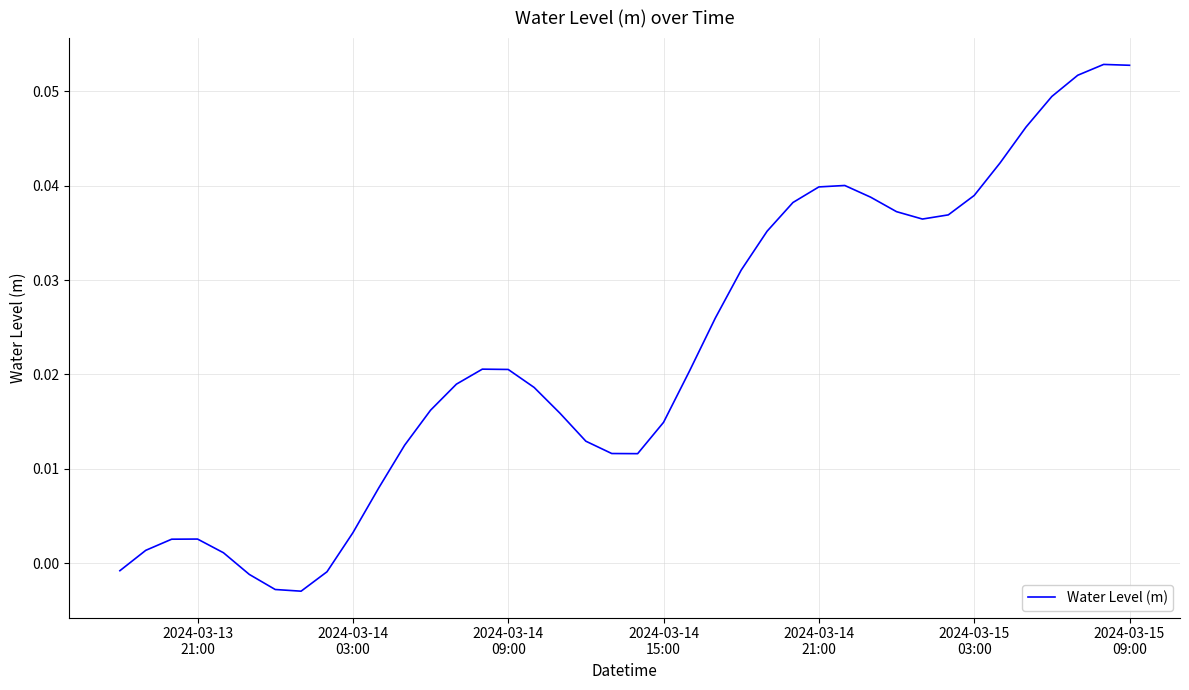

Does the chart display data point markers on the line(s)?

No